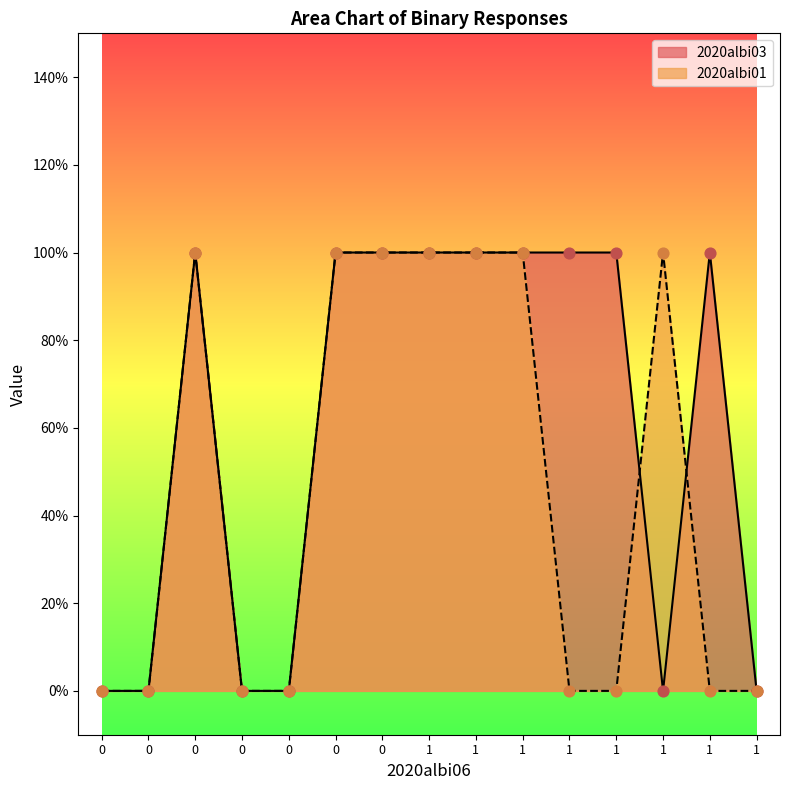

Which series has the widest spread of Y values?

2020albi03